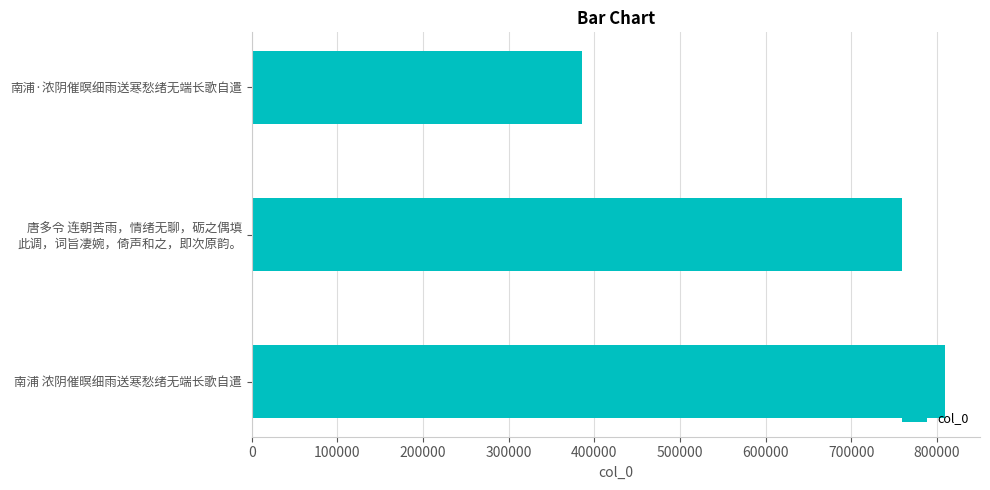

How many values are between 386145 and 809980?

3